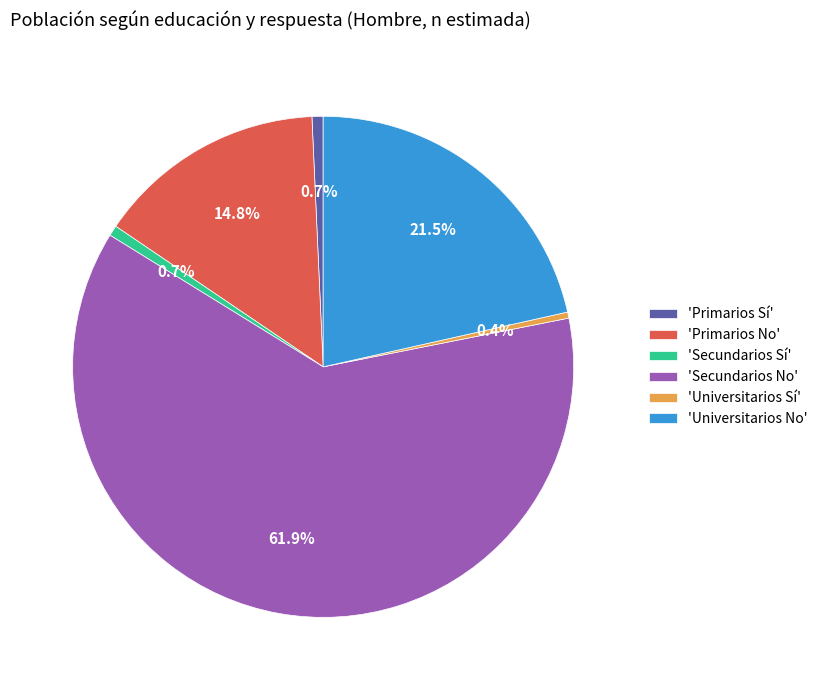

Does 'Primarios Sí' account for over 50% of the chart?

No